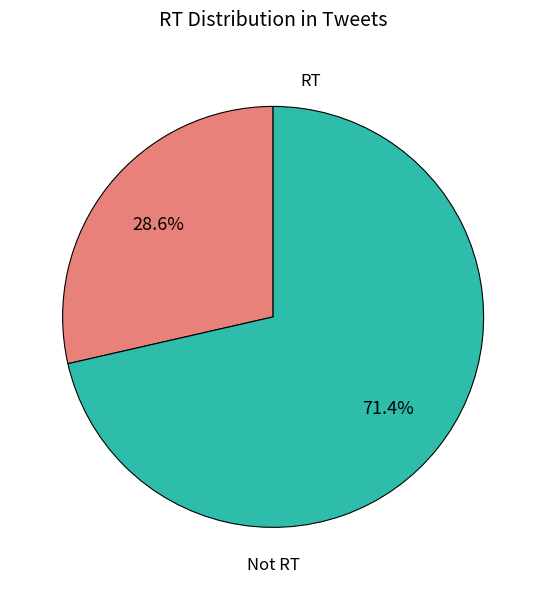

How many segments does this pie chart have?

2